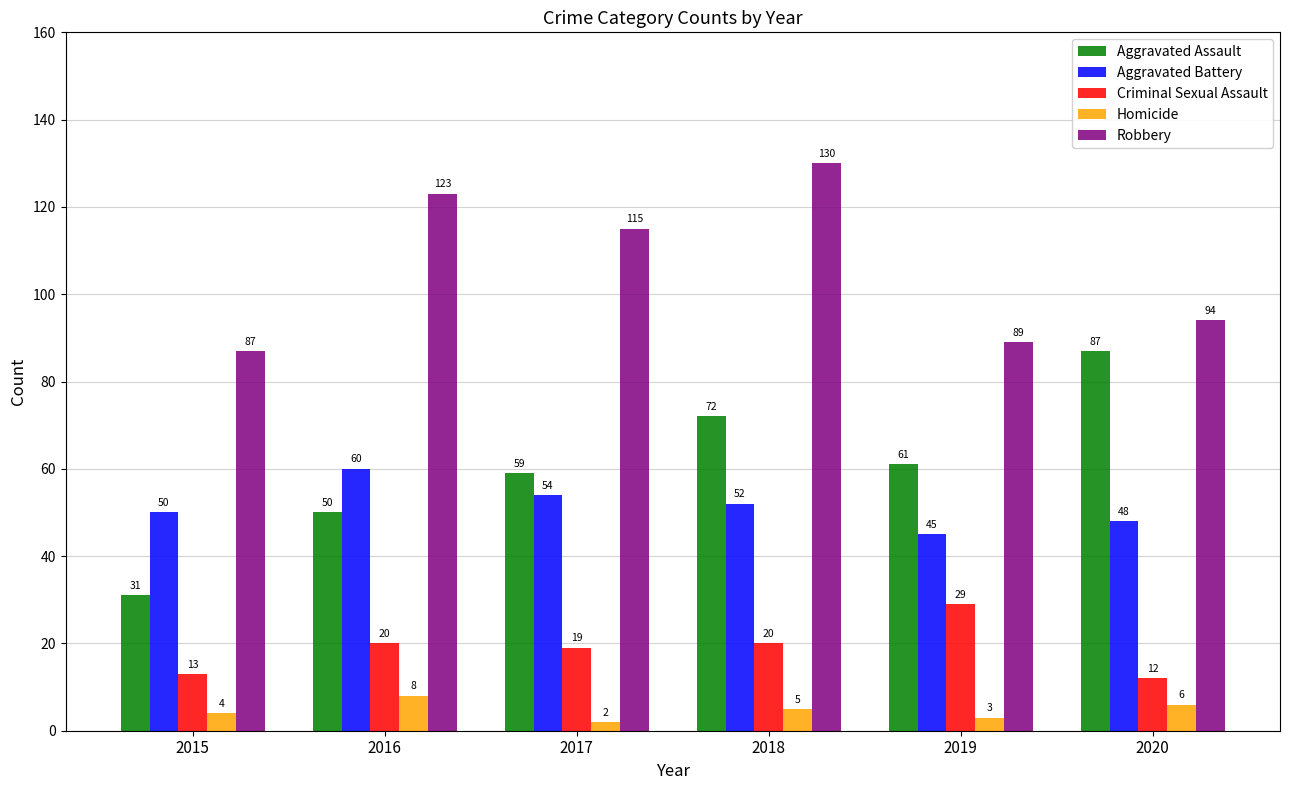

At 2017, list the series in order from largest to smallest.

Robbery, Aggravated Assault, Aggravated Battery, Criminal Sexual Assault, Homicide